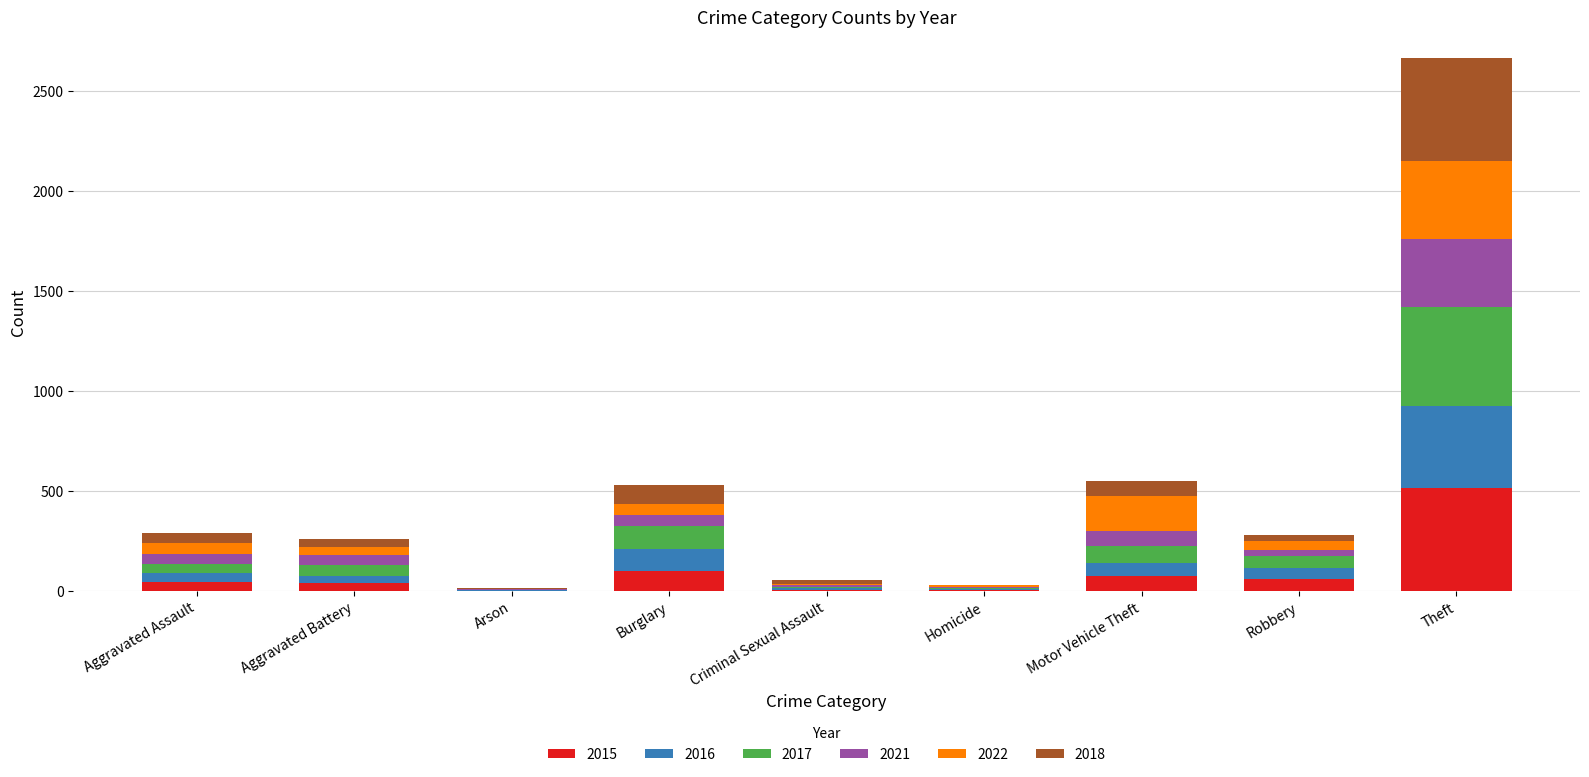

At which category is the sum across all series the highest?

Theft